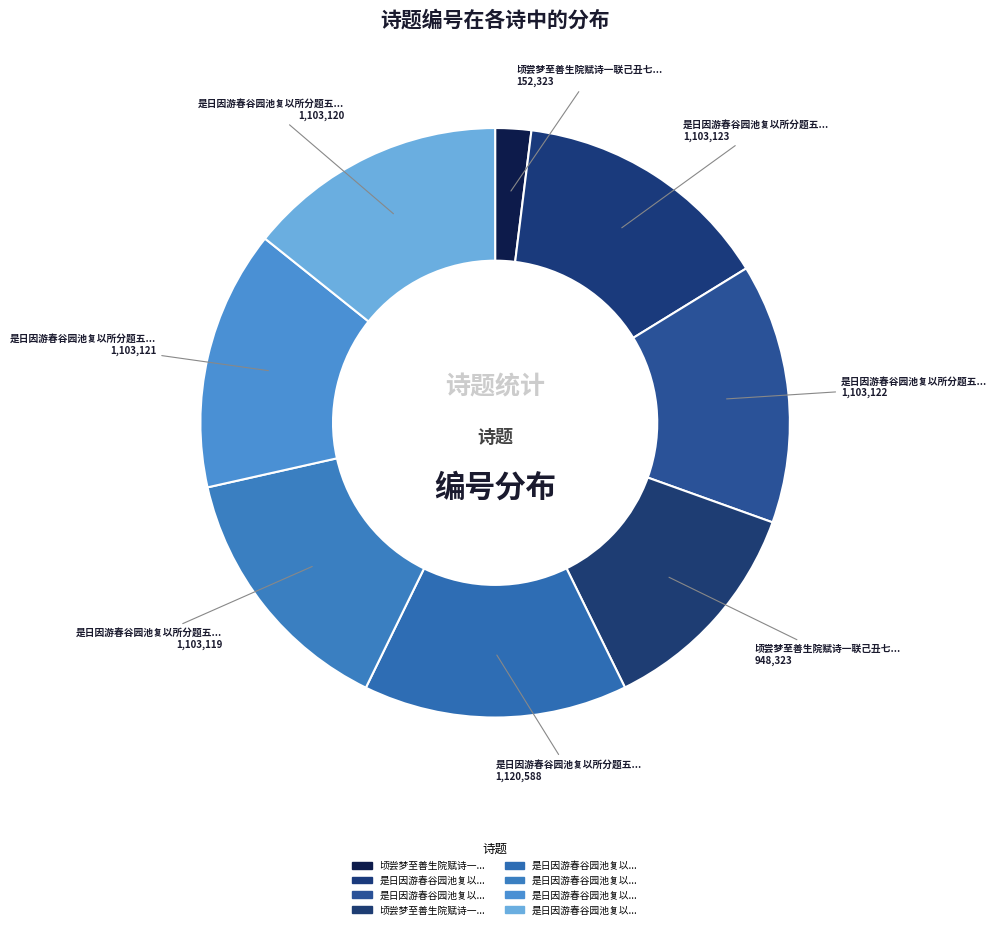

Count the number of slices in the pie.

8